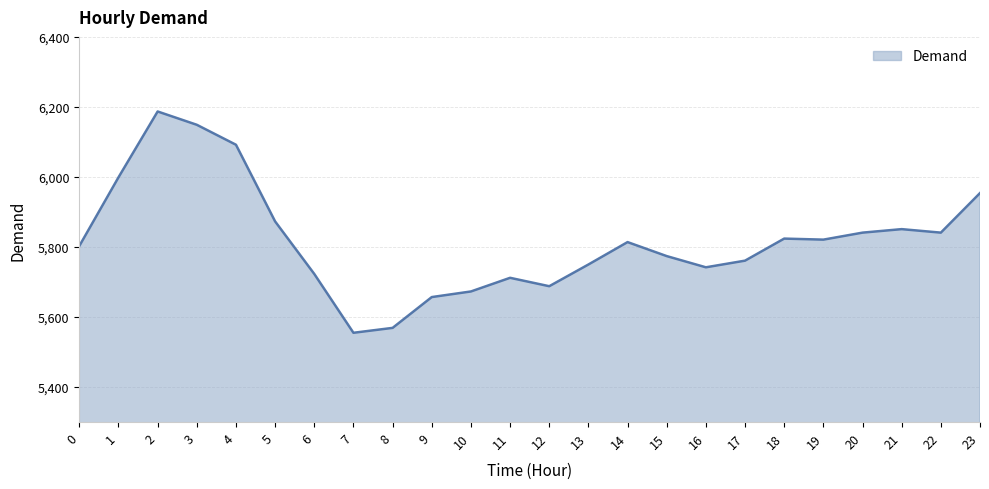

What is the sum of the values at 12 and 21?

11539